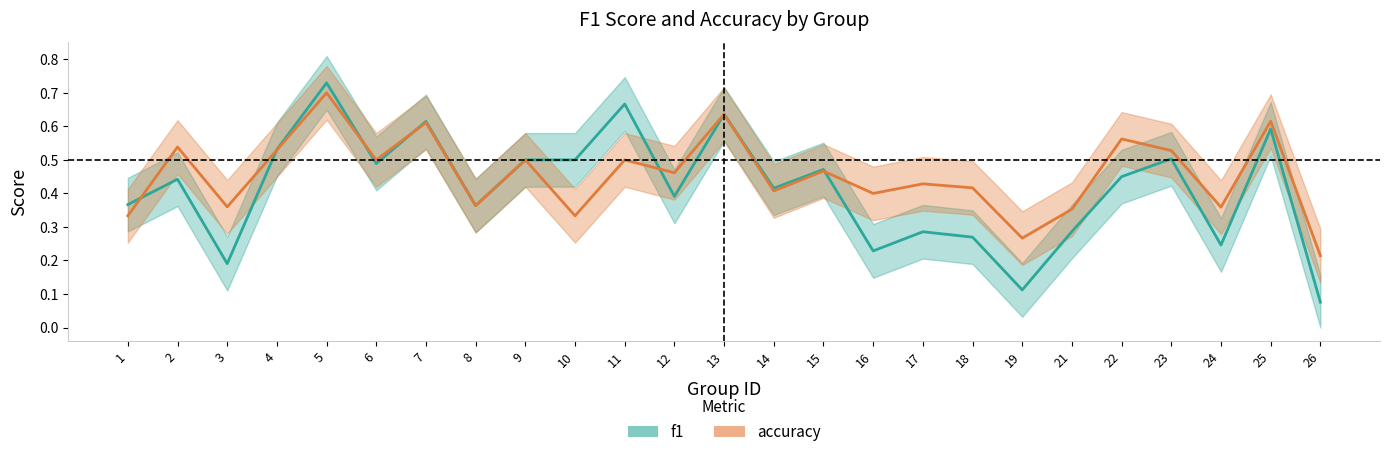

How many times do accuracy and f1 cross each other?

6